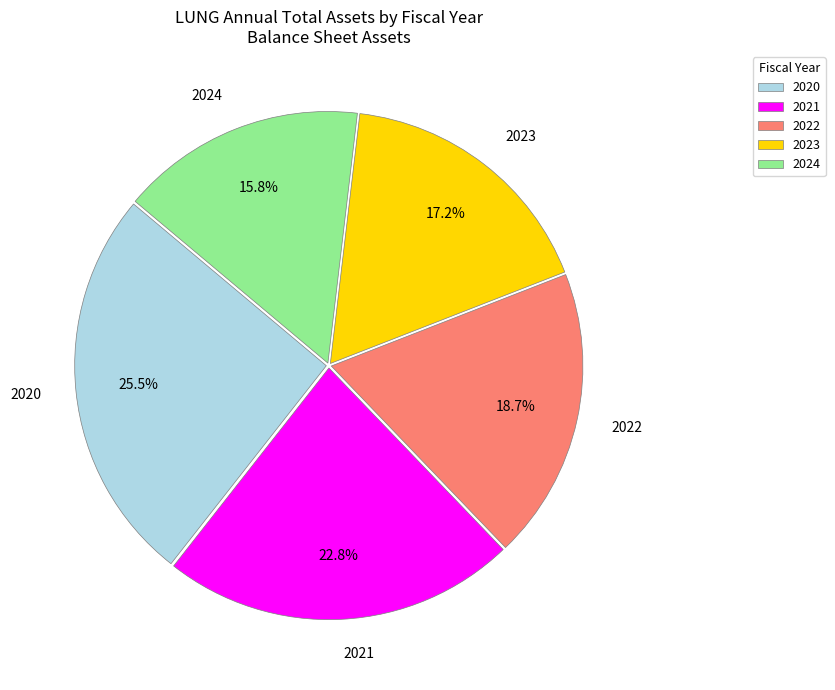

What is the ratio of the value at 2022 to the value at 2020?

0.7